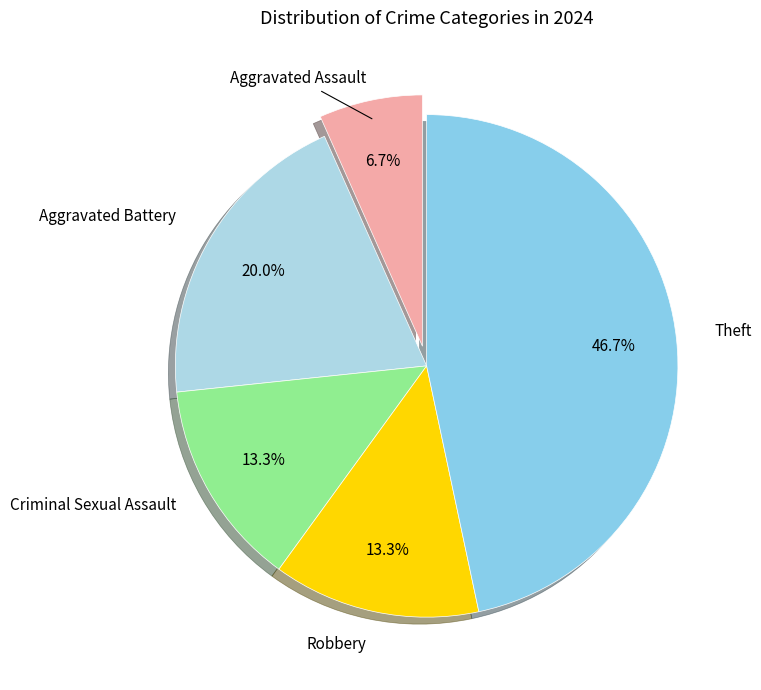

Which slice is the smallest?

Aggravated Assault